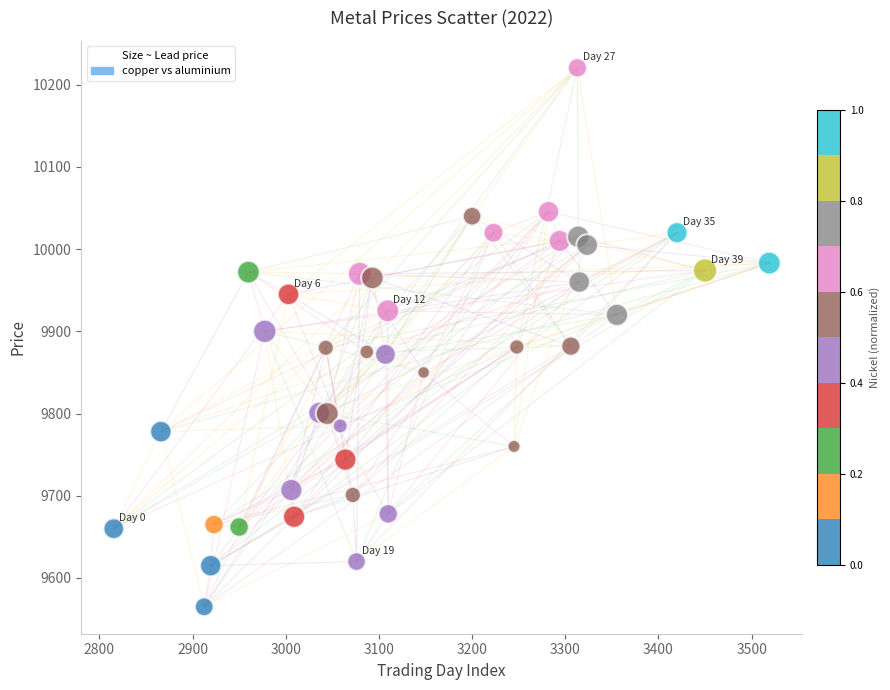

What is the range of Y values (max minus min)?

655.5